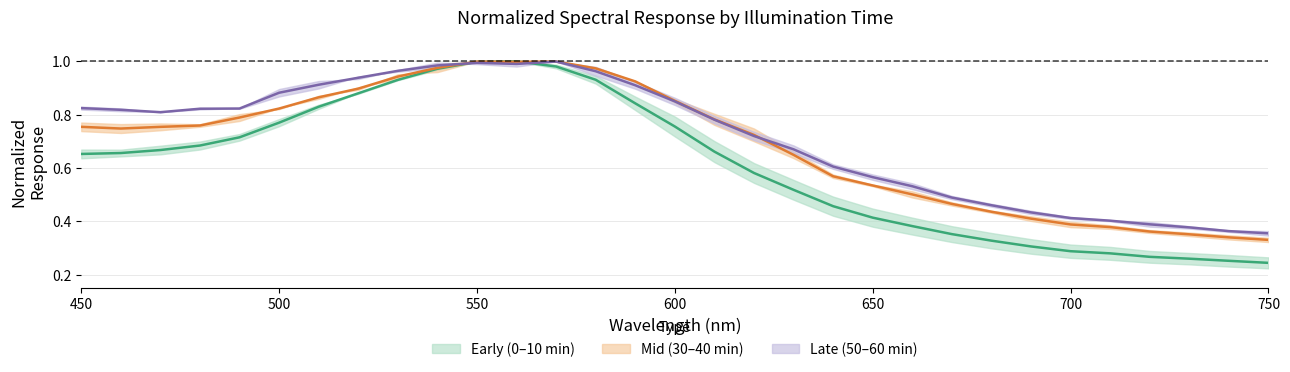

What position from the left is 750?

7